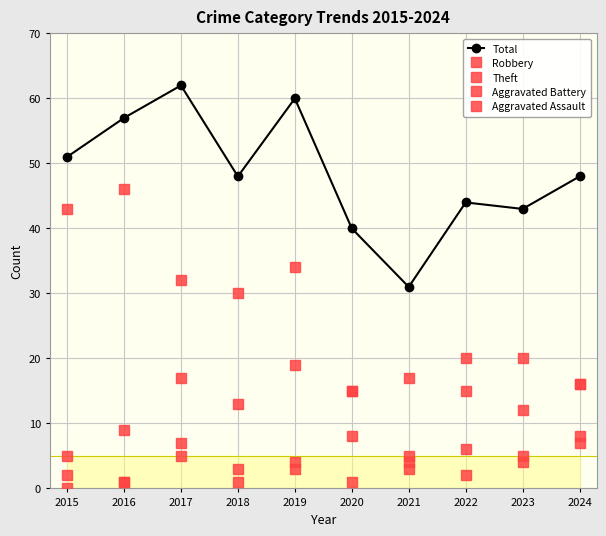

What is the value of the Robbery point at the 9th from the left?

12